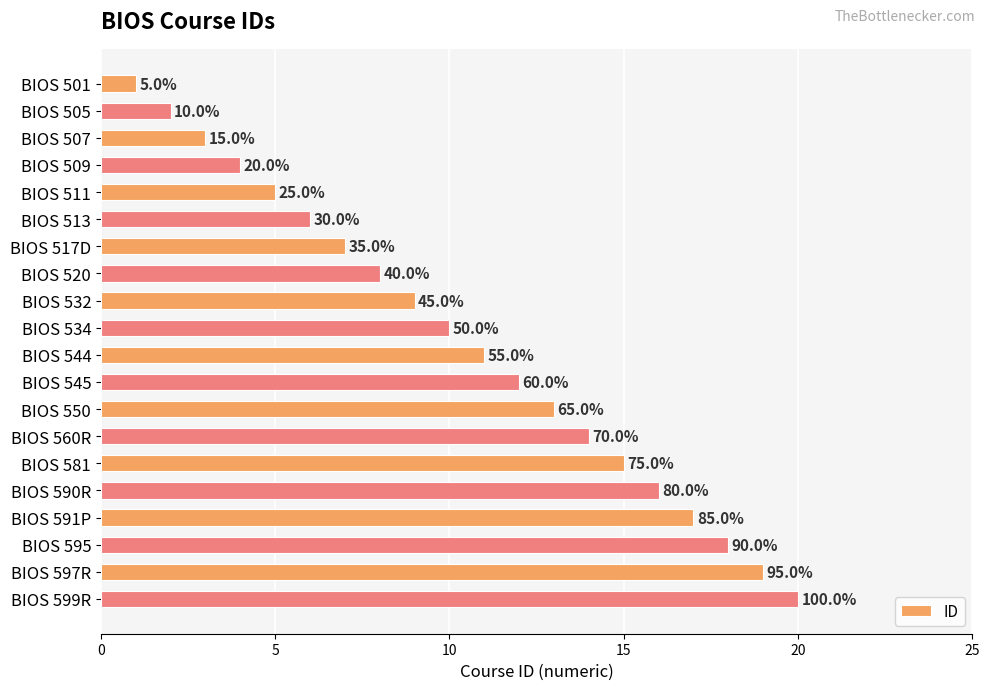

Does the chart contain any negative values?

No